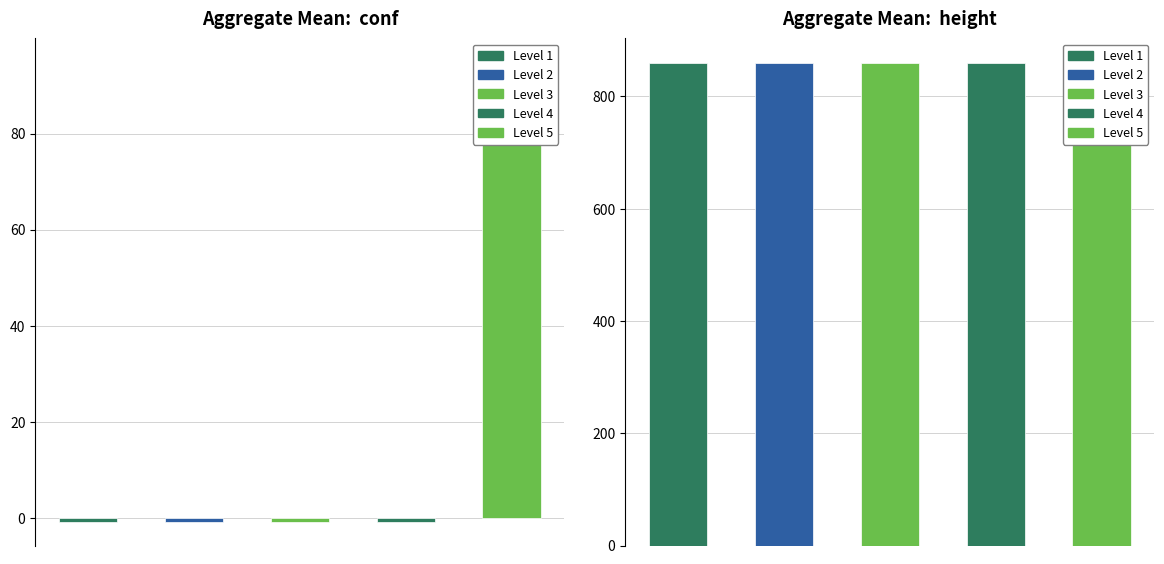

Reading left to right, transcribe all the data shown in this chart.

conf: -1	-1	-1	-1	95
height: 860	860	860	860	860